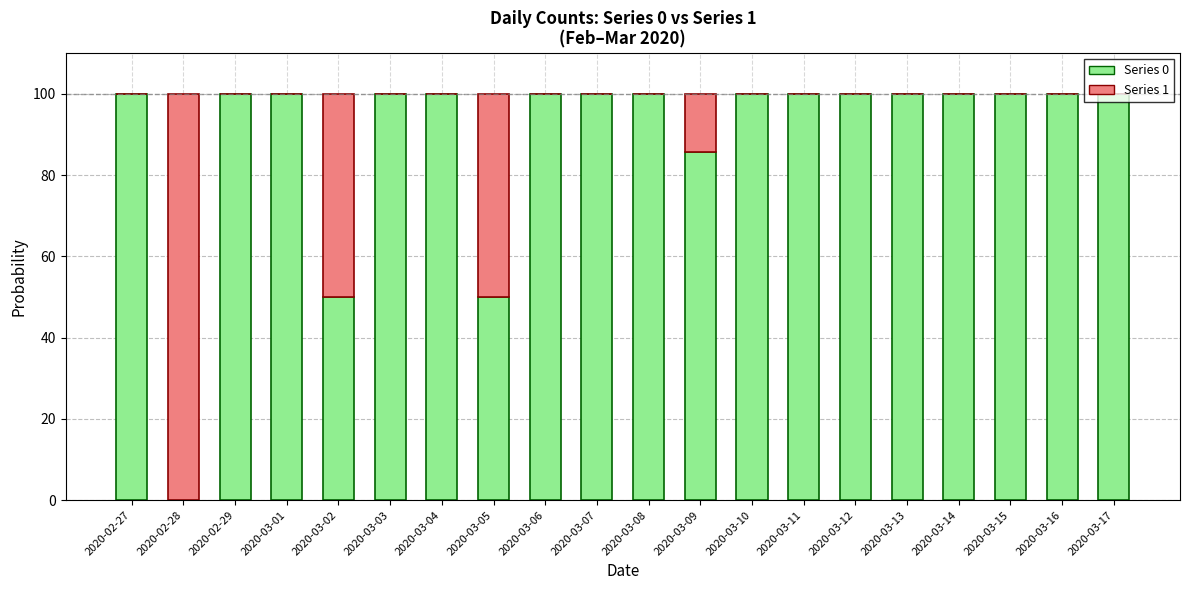

The value of Series 0 at 2020-03-11 is 100.0. True or false?

True